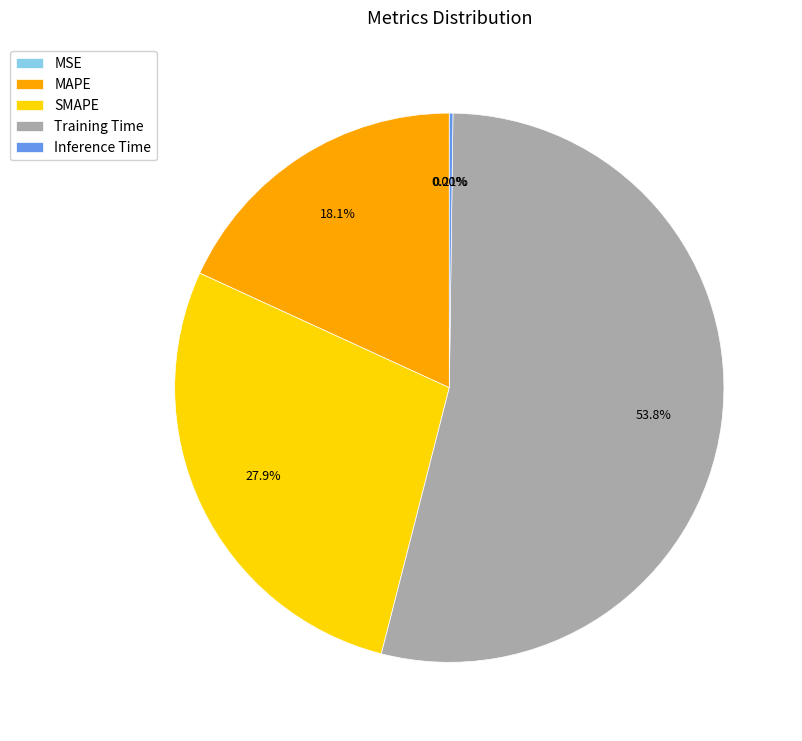

Which category accounts for the majority?

Training Time